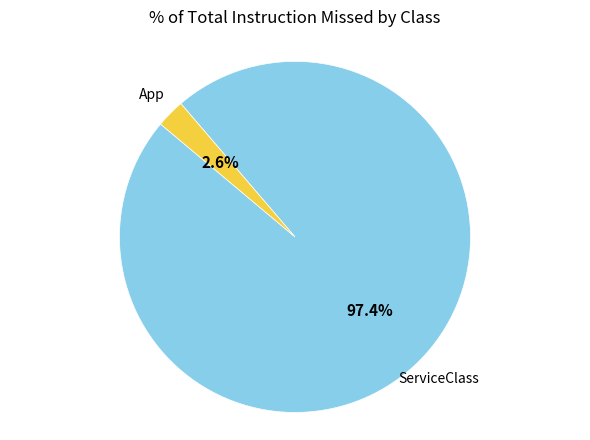

Is there any slice that represents more than half of the pie?

Yes